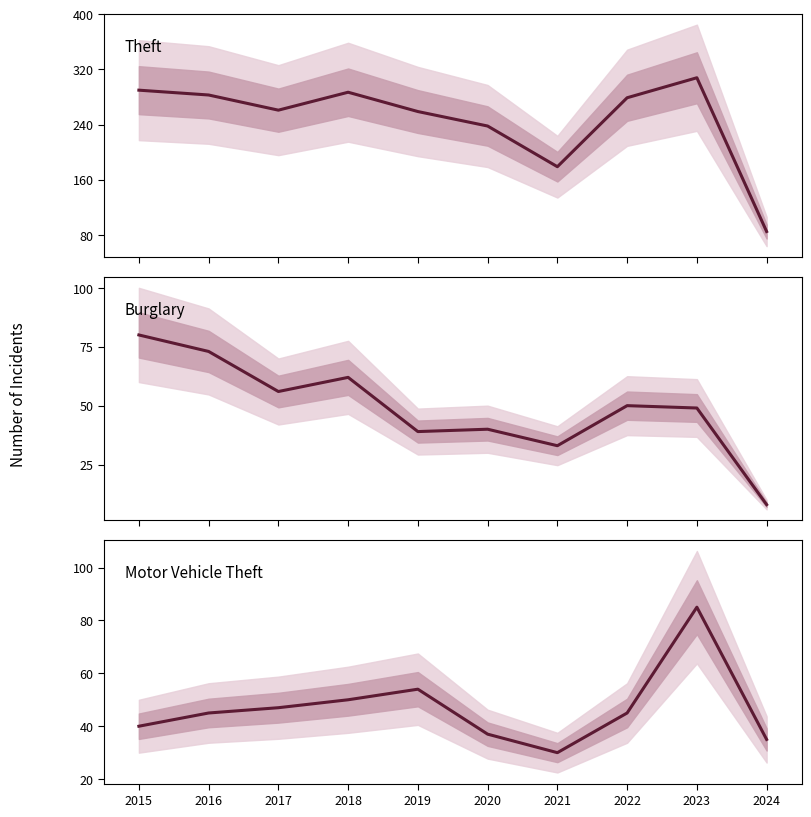

What is the difference between the maximum and minimum values in the Motor Vehicle Theft series?

55